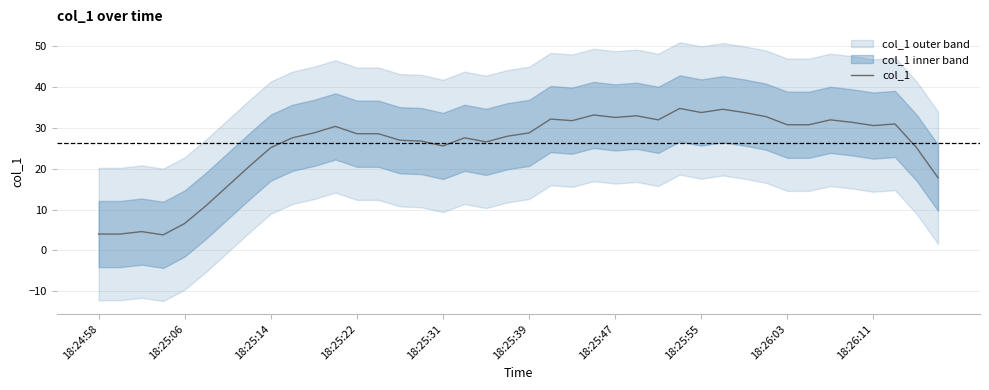

How many categories are shown in the chart?

40